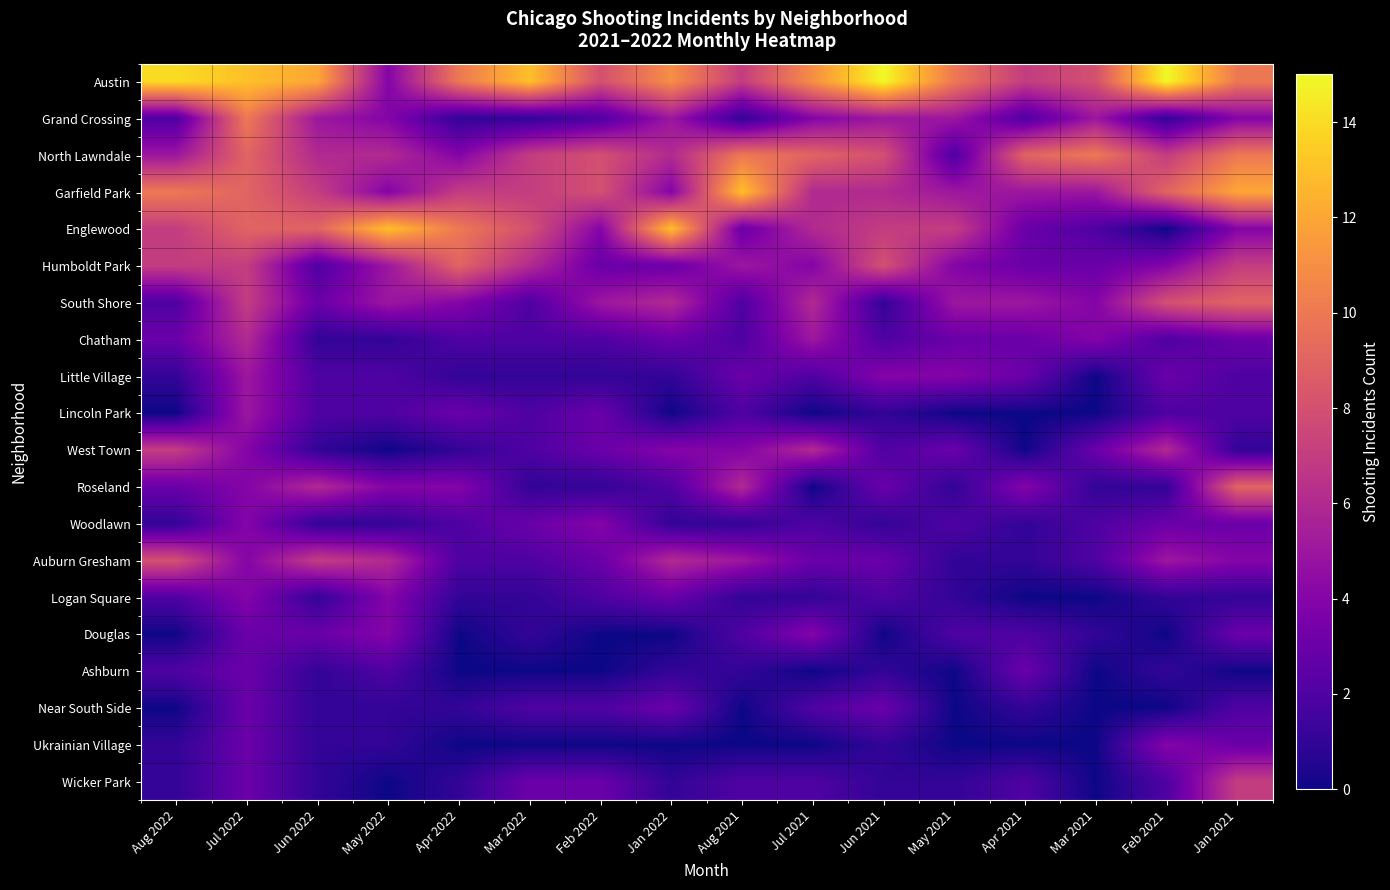

Count the number of data series in this chart.

20